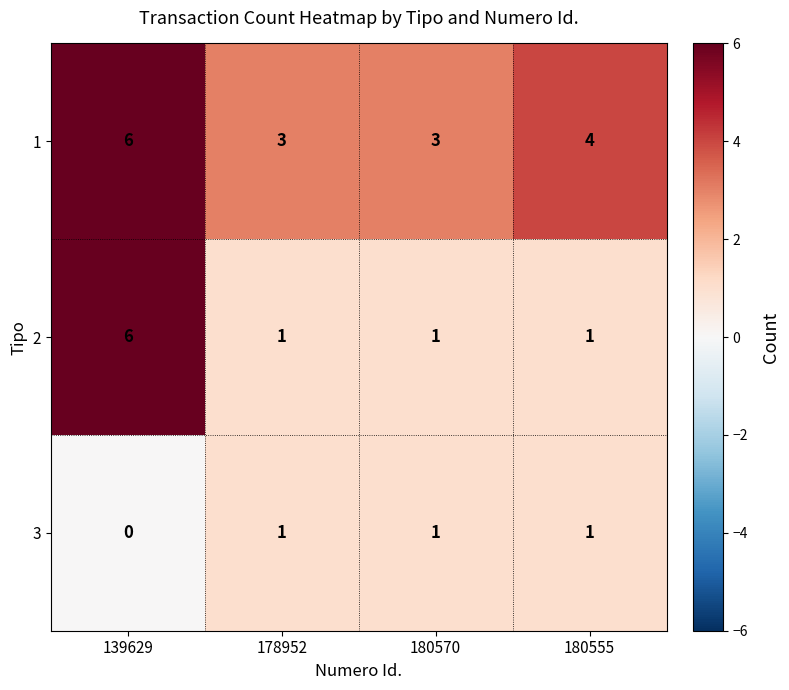

Between 180570 and 180555, which series saw the biggest shift?

1